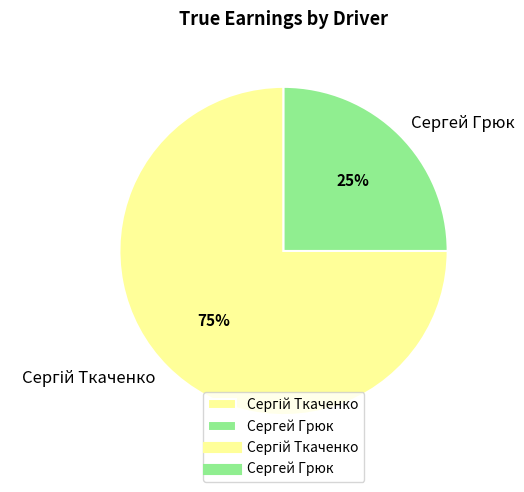

To the nearest percent, what is the average slice percentage?

50%